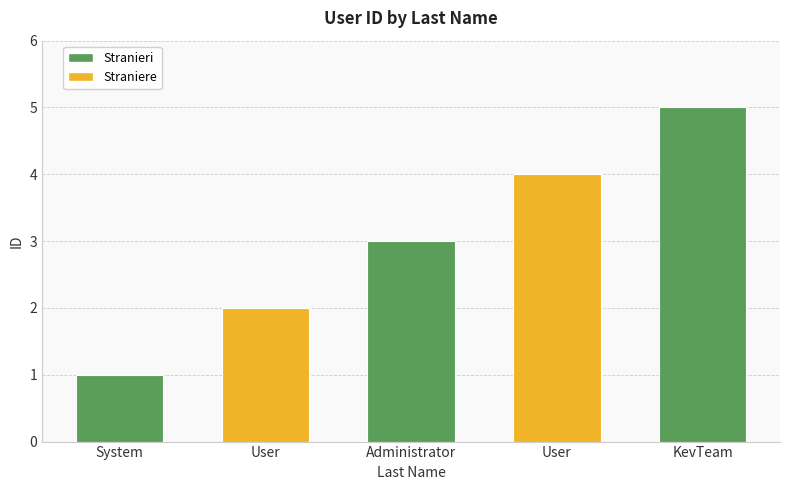

Which label corresponds to the largest value in the chart?

KevTeam